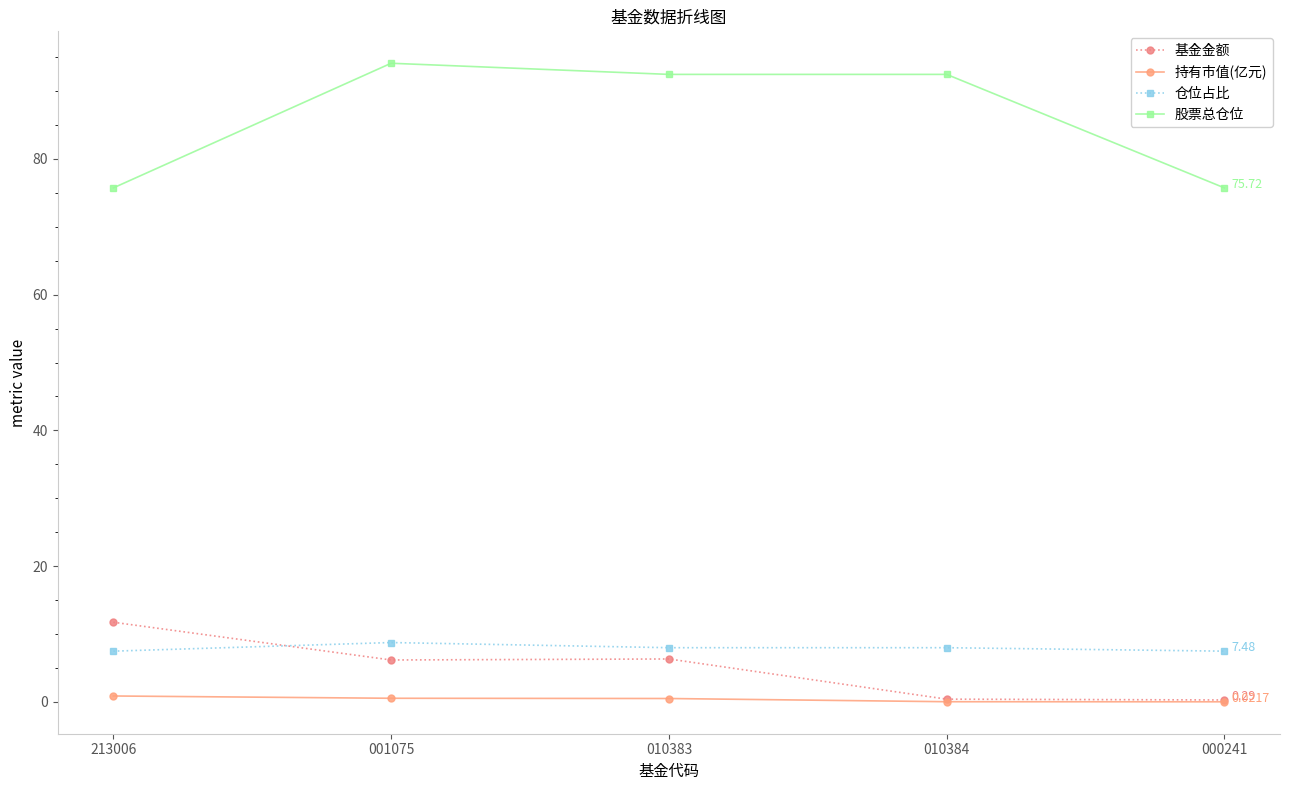

Which series has the widest spread of values?

股票总仓位